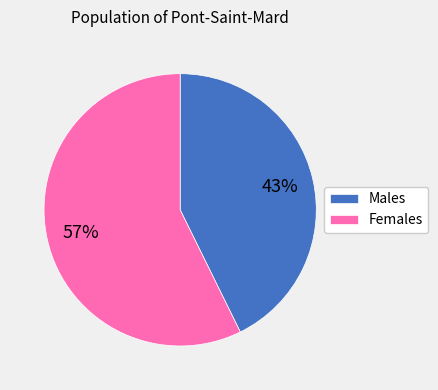

Between Females and Males, which is larger?

Females